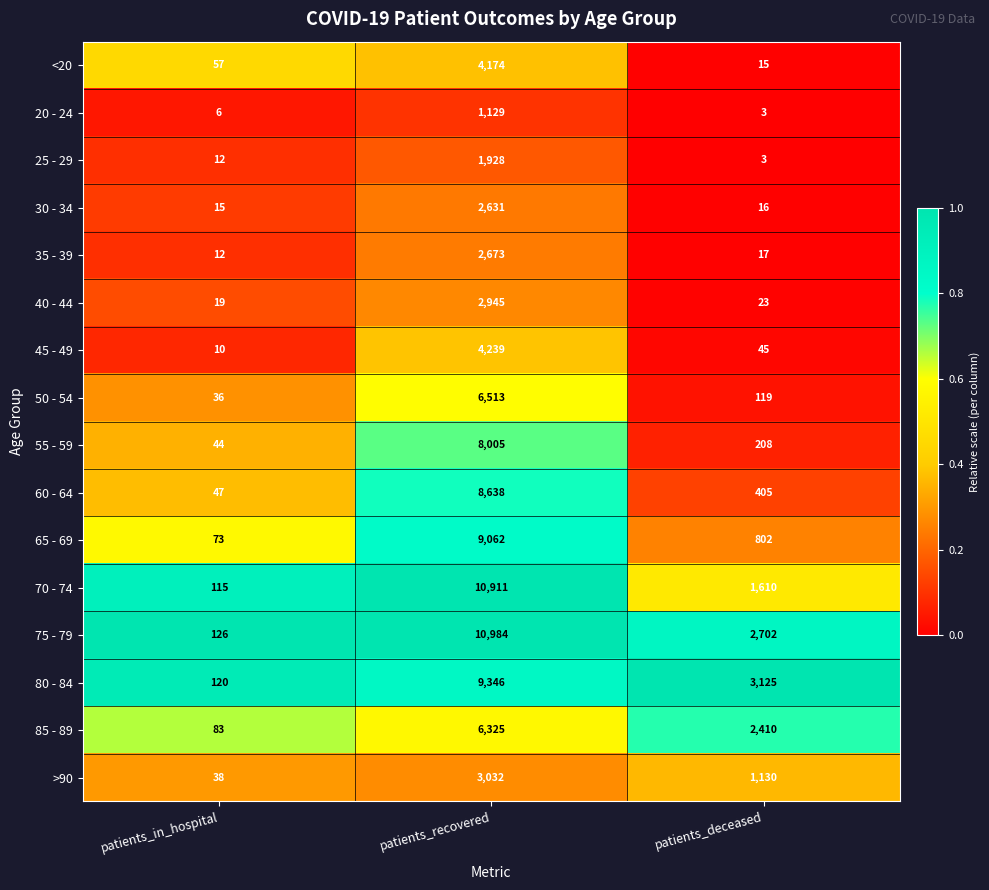

What is the maximum value shown in the chart?

10984